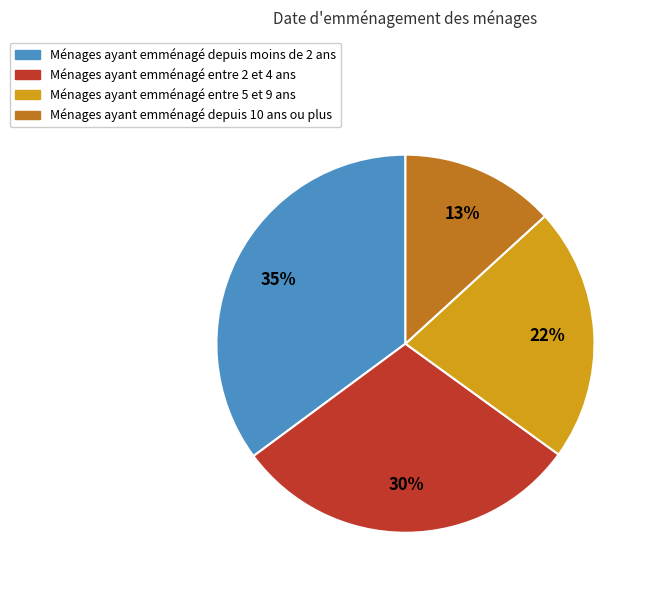

True or false: Ménages ayant emménagé entre 5 et 9 ans accounts for 14% of the total.

False